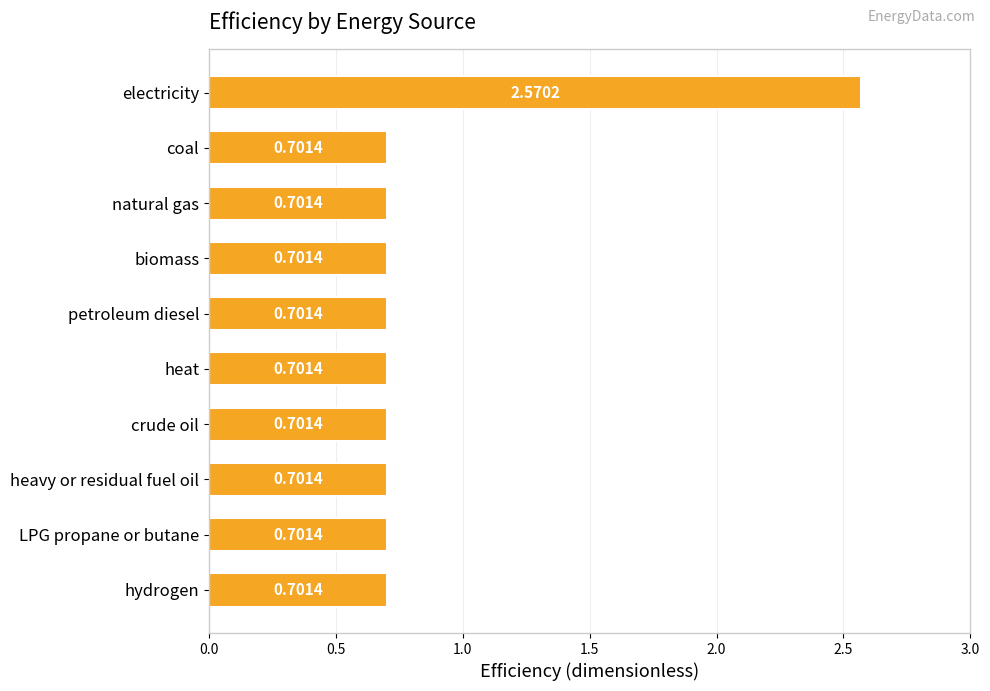

What is the difference between the maximum and minimum values?

1.9